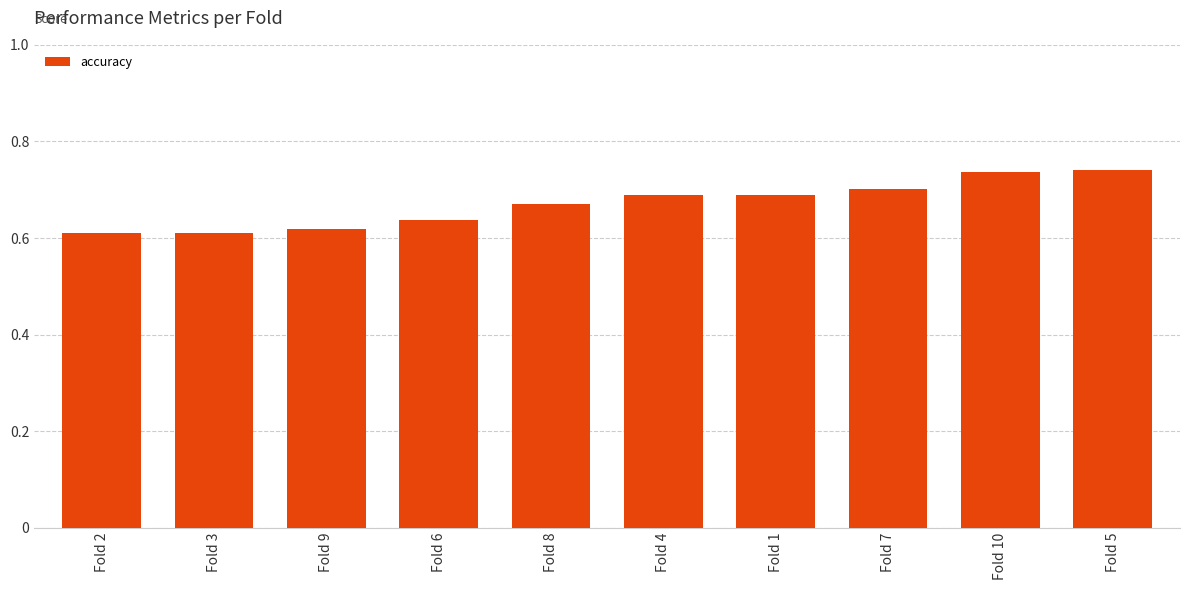

How many series are shown in this chart?

1